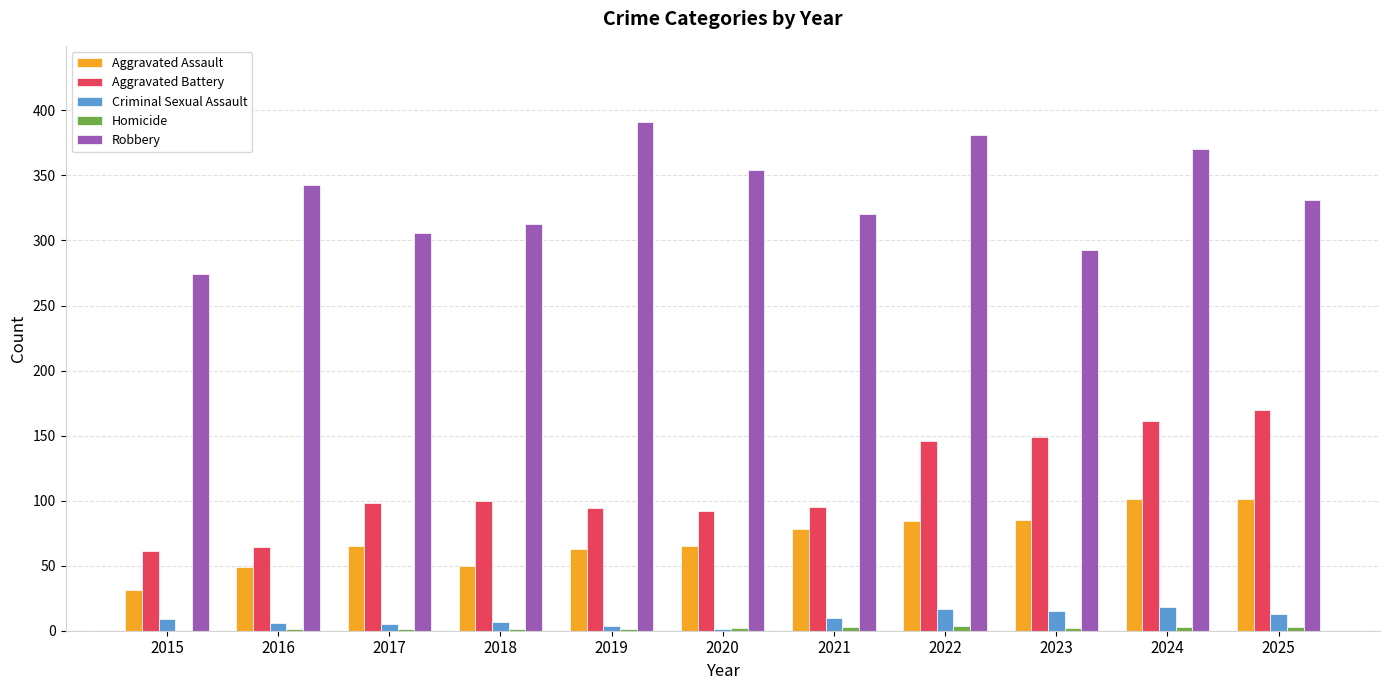

Is it true that Criminal Sexual Assault equals 4 at 2019?

True